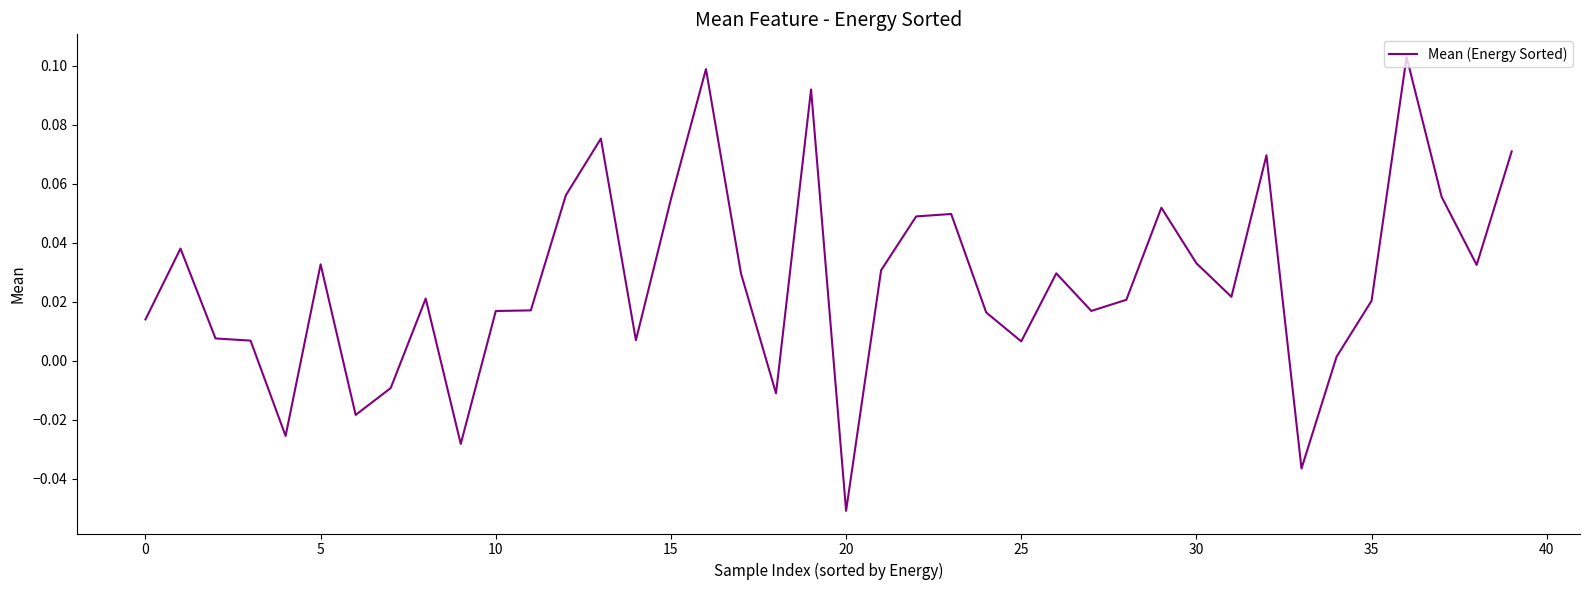

What is the minimum value shown in the chart?

-0.1